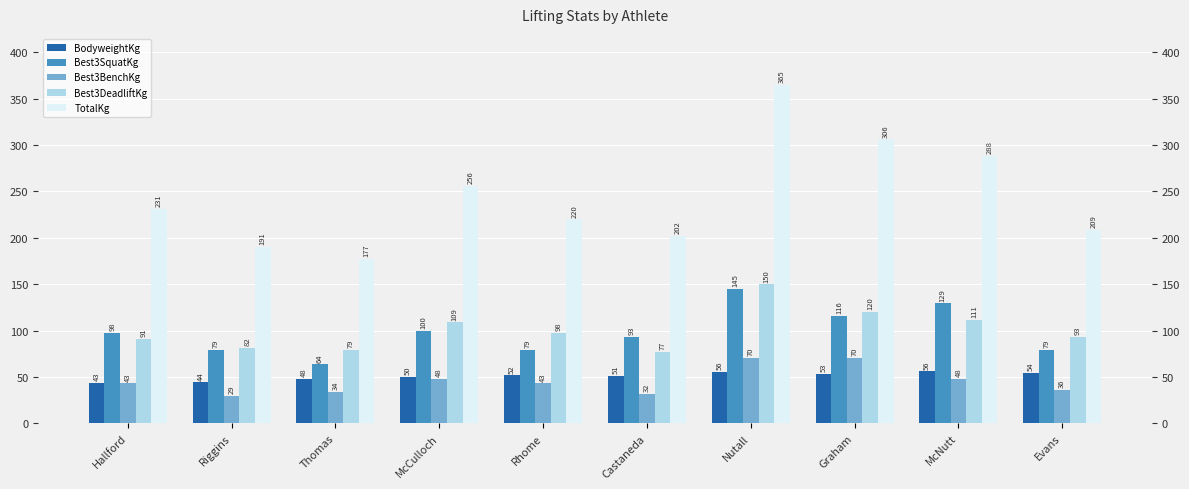

Reading left to right, extract all data points from this chart.

BodyweightKg: 43.4	44.0	47.6	50.3	51.7	51.4	55.8	53.3	56.0	53.9
Best3SquatKg: 97.5	79.4	63.5	99.8	79.4	93.0	145.2	115.7	129.3	79.4
Best3BenchKg: 43.1	29.5	34.0	47.6	43.1	31.8	70.3	70.3	47.6	36.3
Best3DeadliftKg: 90.7	81.7	79.4	108.9	97.5	77.1	149.7	120.2	111.1	93.0
TotalKg: 231.3	190.5	176.9	256.3	220.0	201.8	365.1	306.2	288.0	208.7